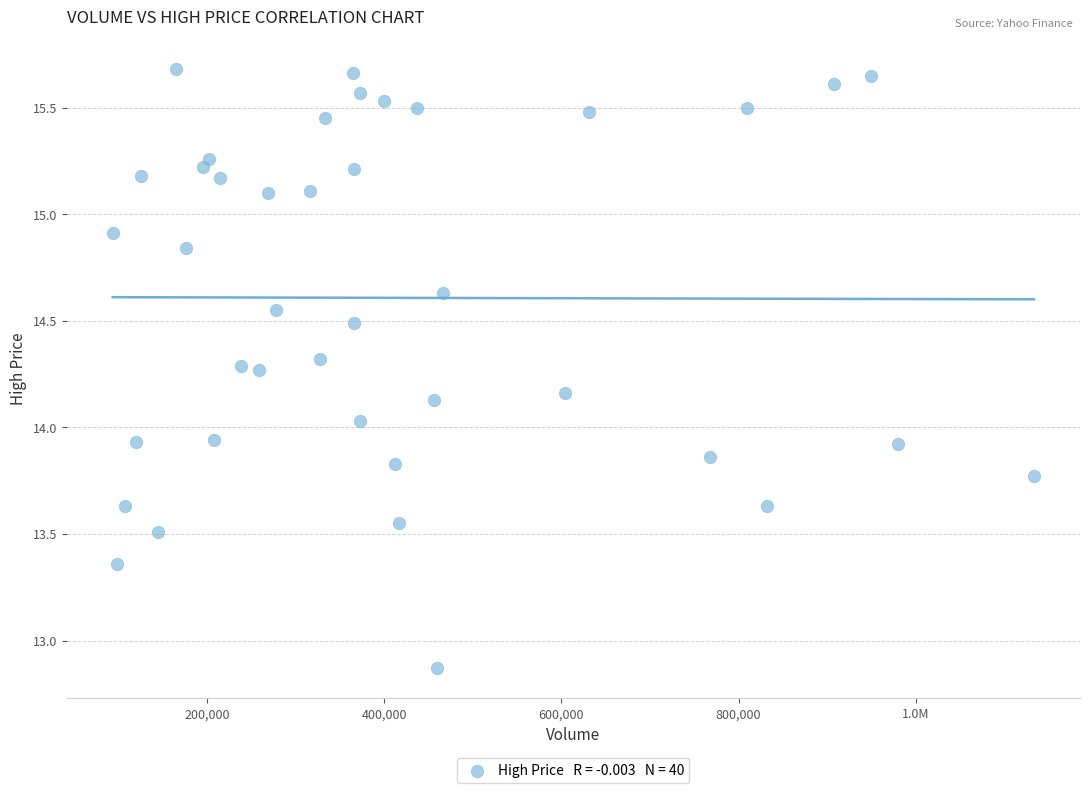

What is the range of Y values (max minus min)?

2.8